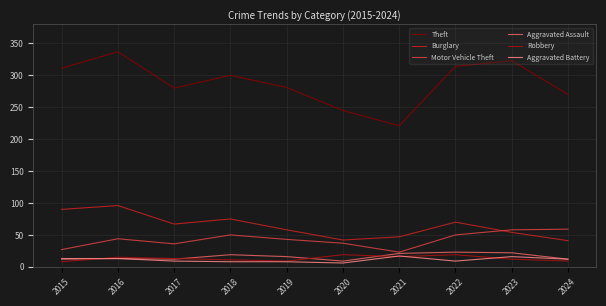

The Motor Vehicle Theft series shows 59 at 2024. True or false?

True